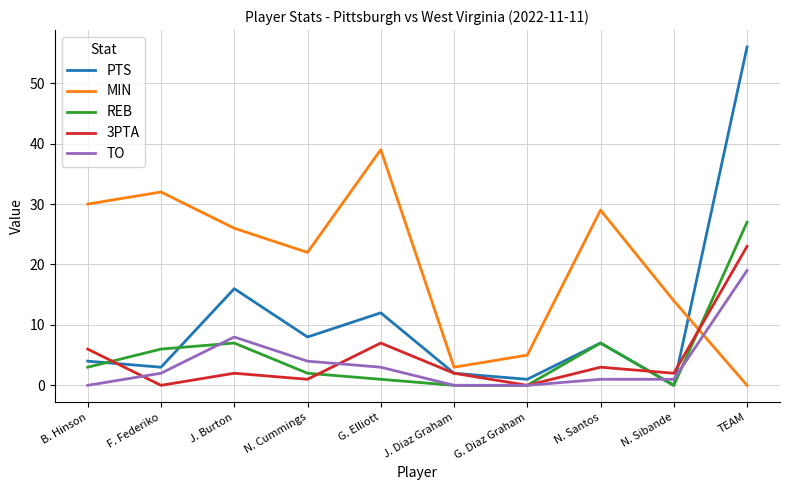

At which category is the sum across all series the highest?

TEAM